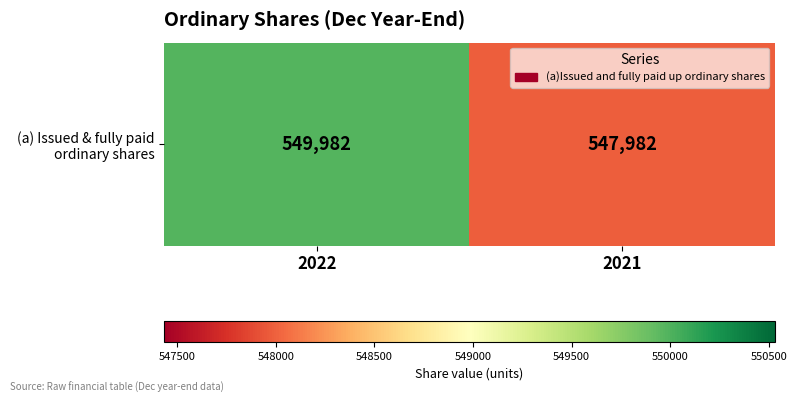

At which category does the chart reach its minimum across all series?

2021